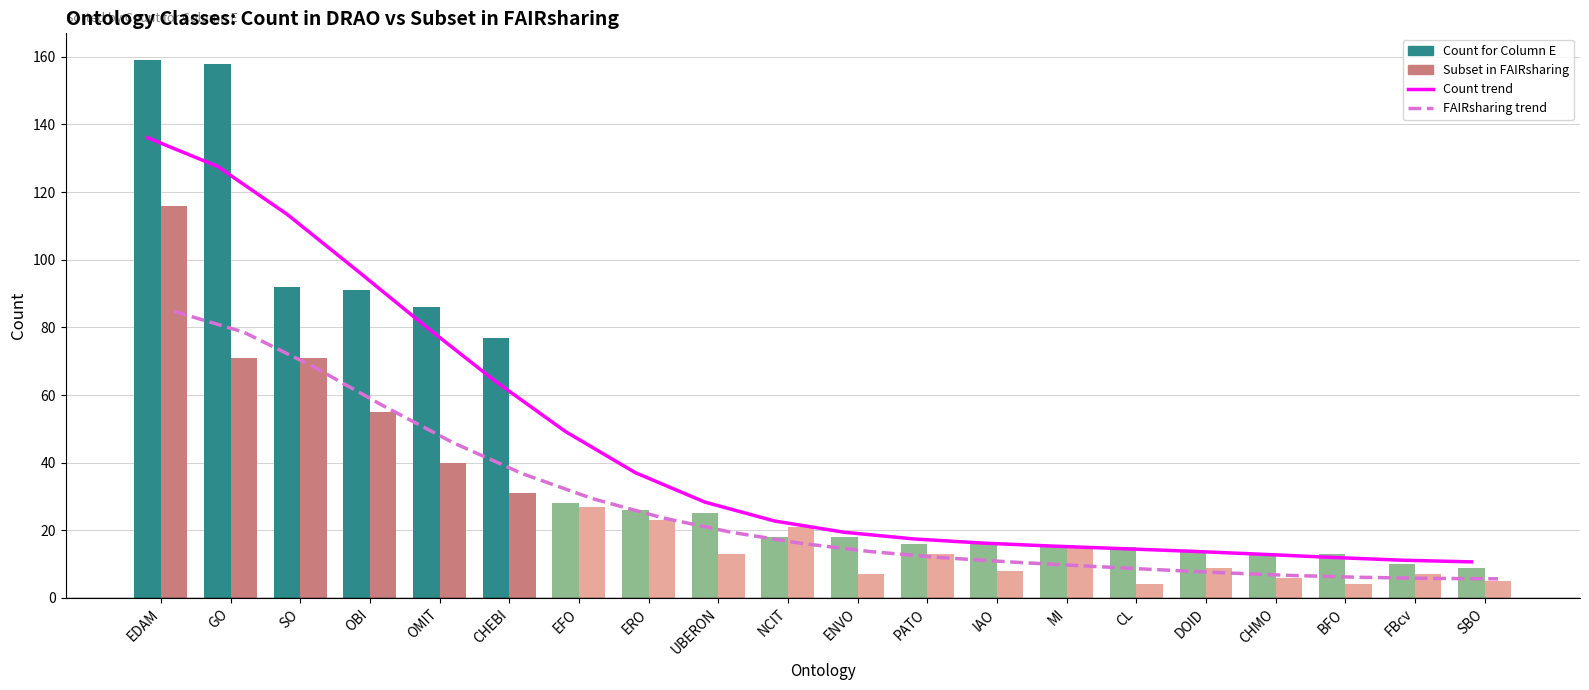

The Count trend series shows 12.9 at CHMO. True or false?

True